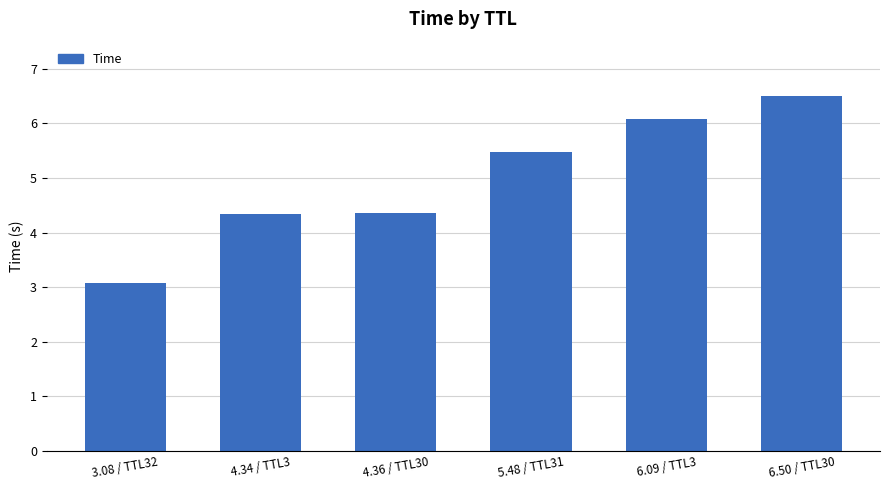

Which category has the lowest value across all series?

3.08 / TTL32